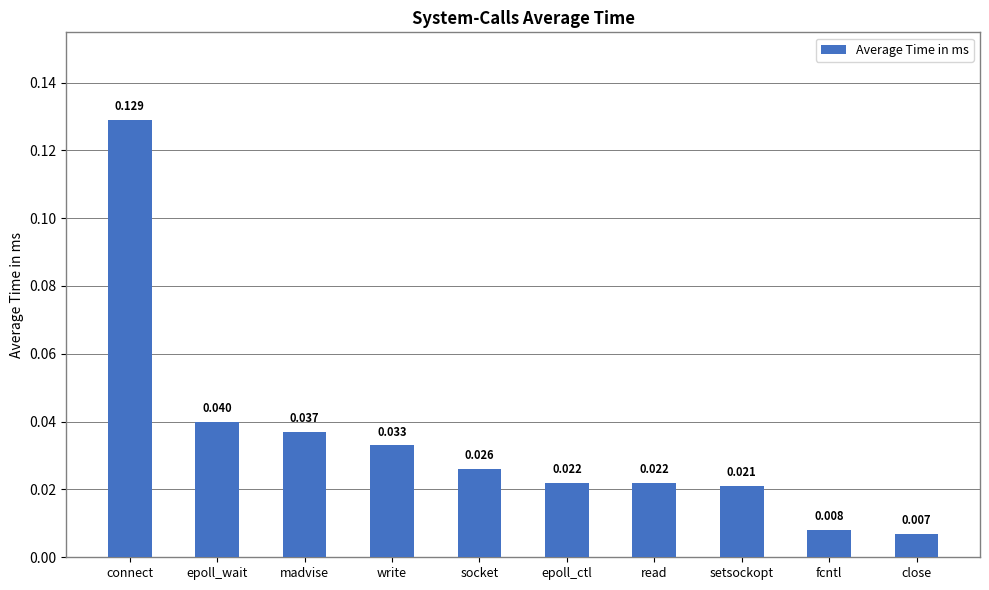

Where is the data nearest to the value 0?

close